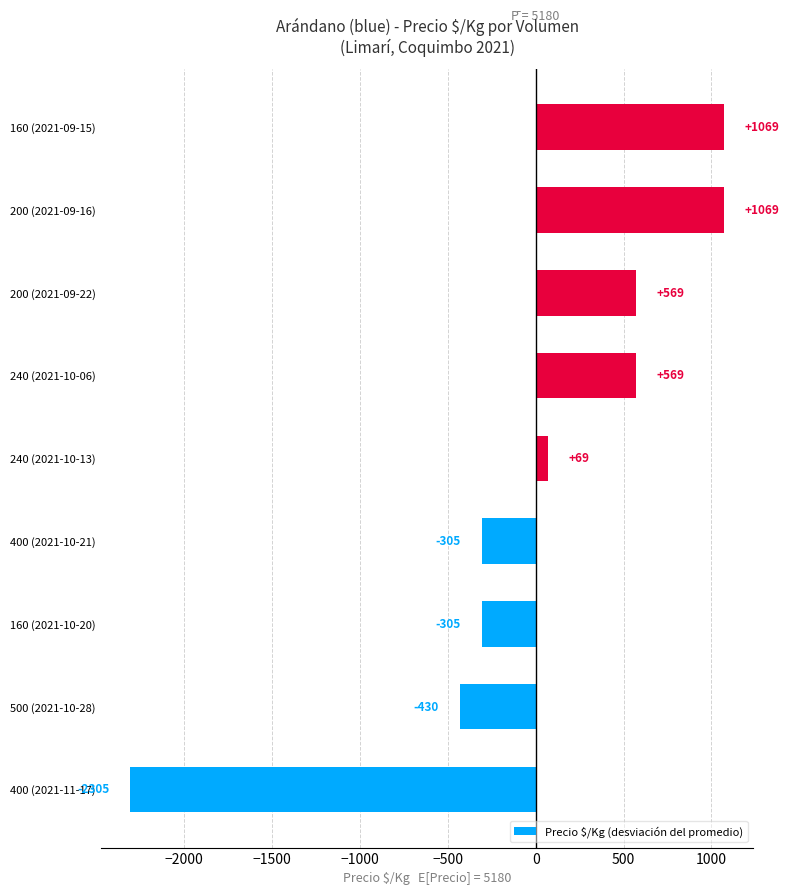

What value does the data have at 500 (2021-10-28)?

-430.6